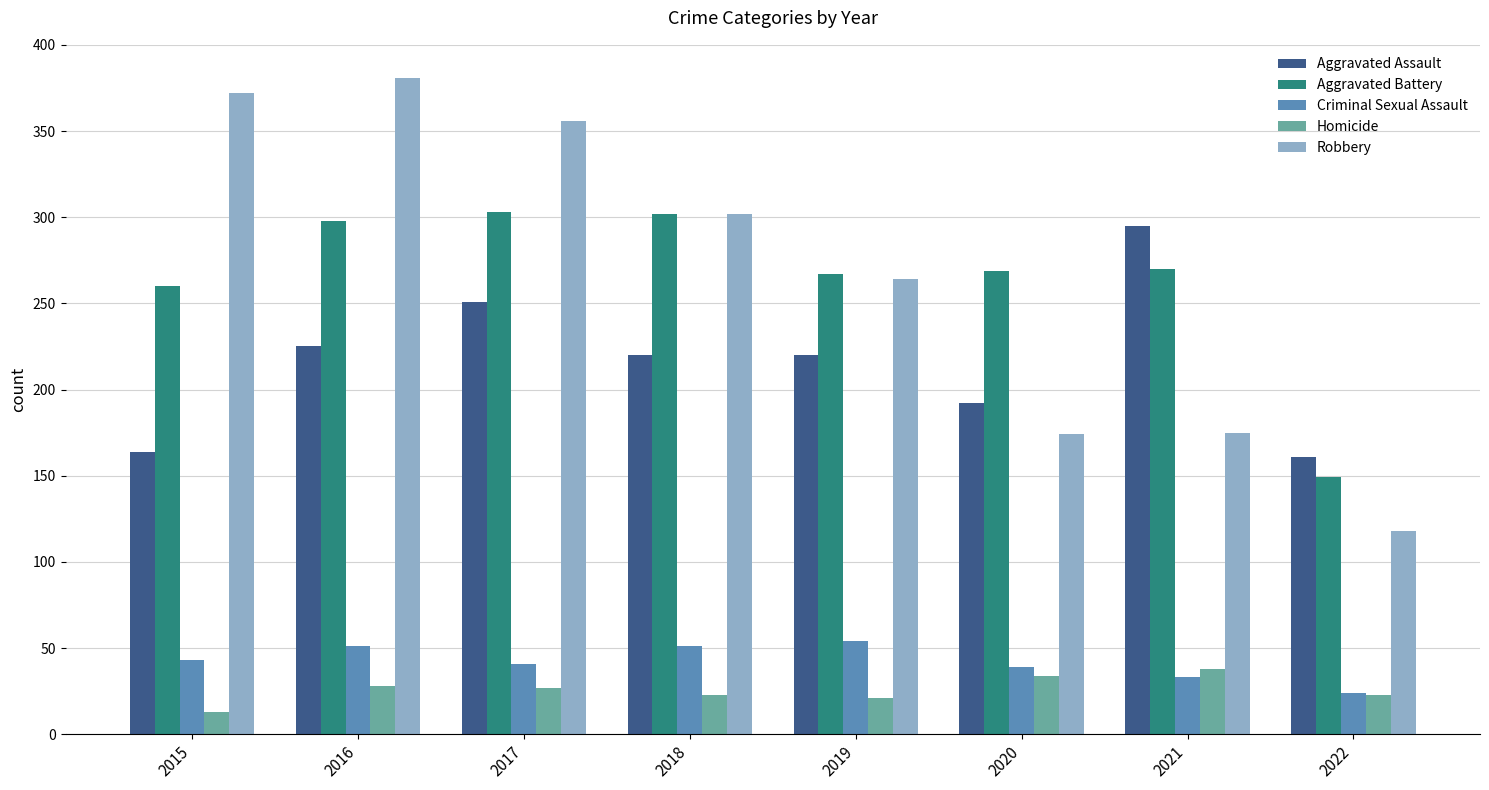

Is the value of Aggravated Assault at 2018 greater than the value of Aggravated Battery at 2016?

No